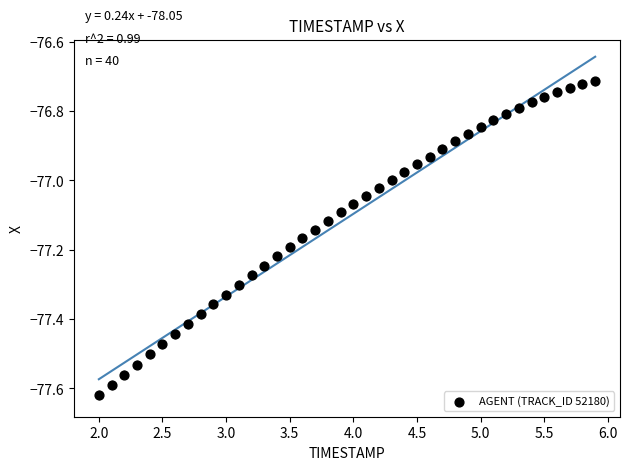

What is the range of X values (max minus min)?

3.9